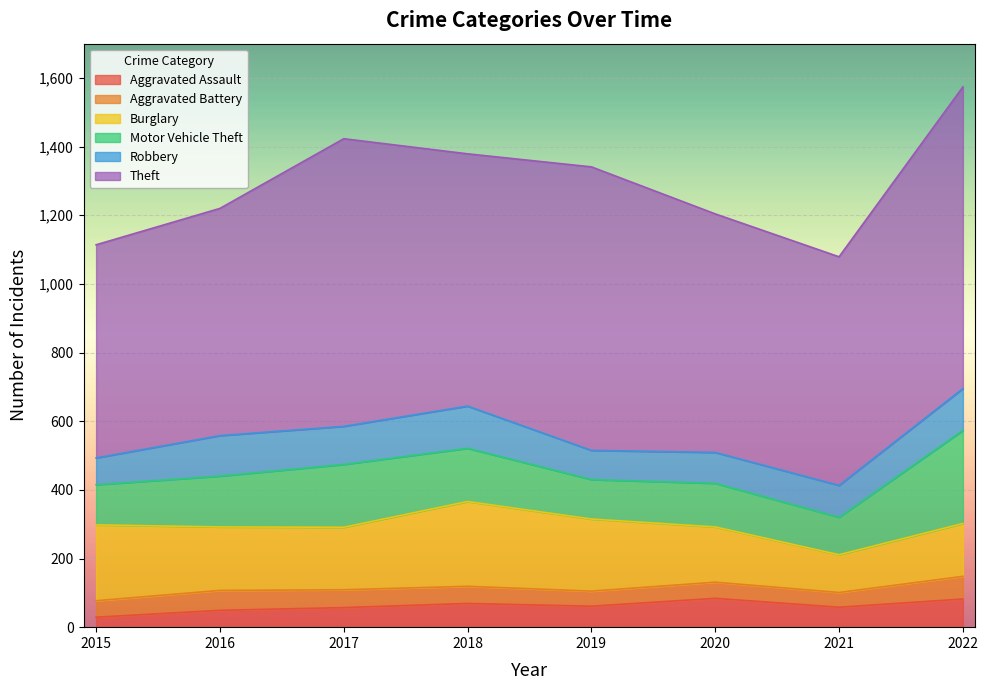

What is the minimum value shown in the chart?

29